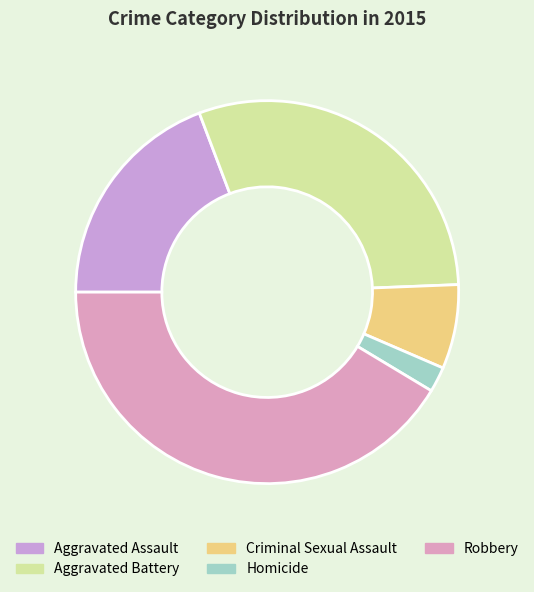

Is it true that Criminal Sexual Assault is 1% of the pie?

False